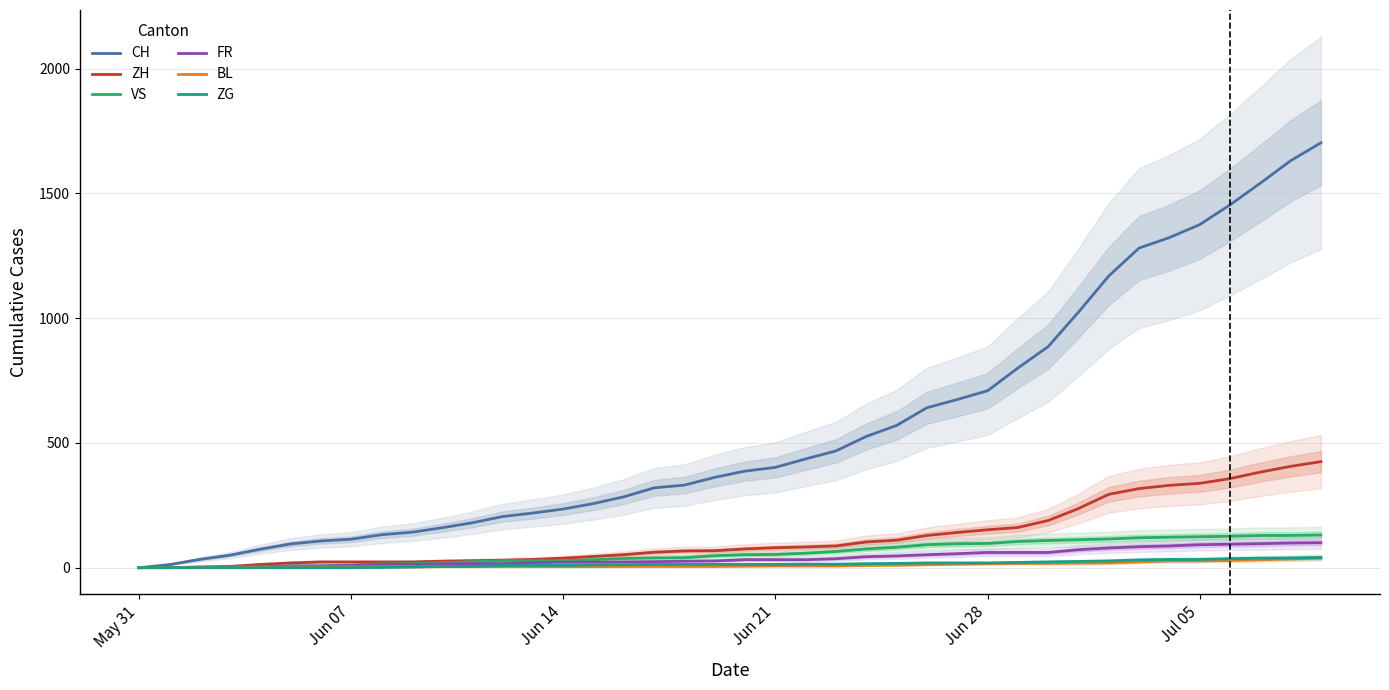

What is the maximum value for ZH?

425